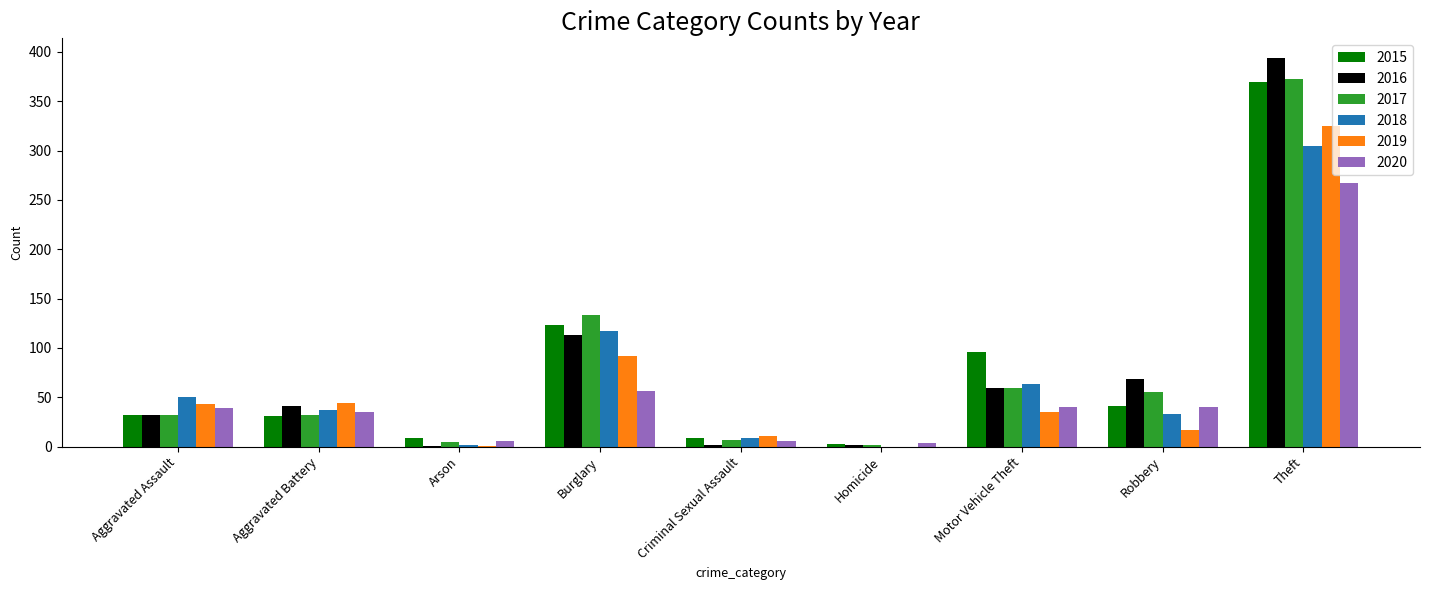

At which category is the sum across all series the highest?

Theft